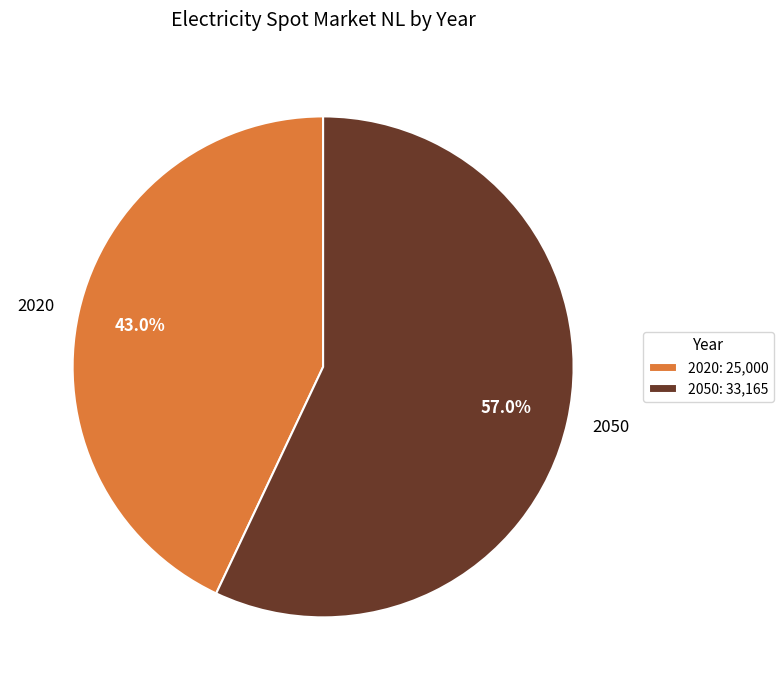

To the nearest percent, what percentage of the pie is 2020?

43%